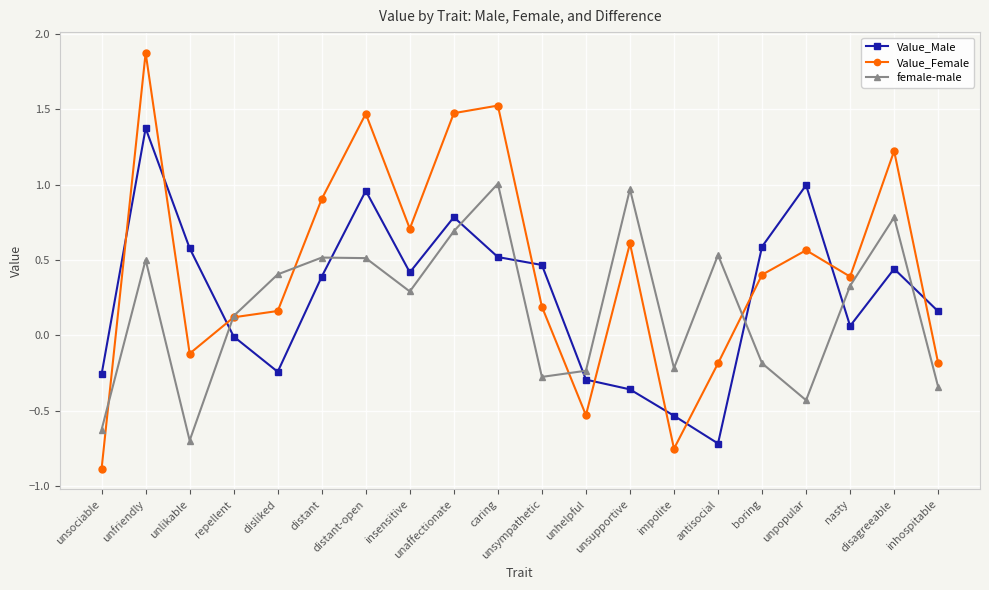

What is the lowest value of the female-male series?

-0.7